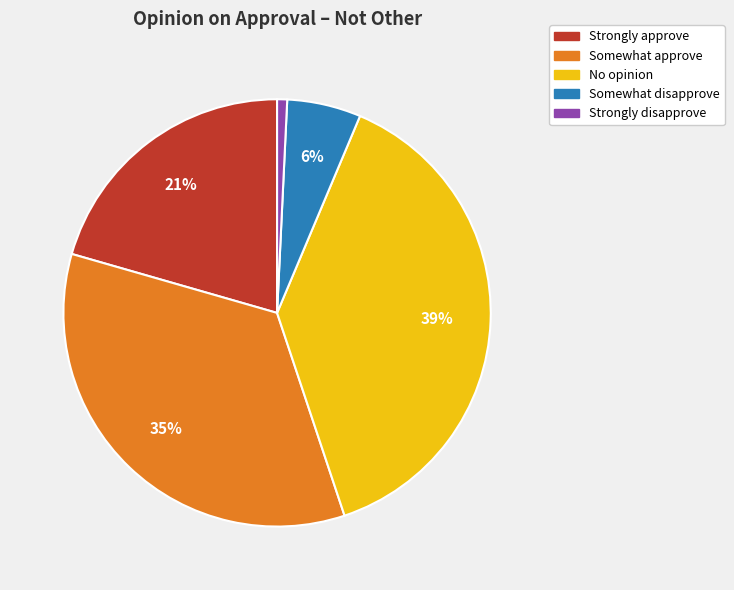

What is the smallest slice in the pie chart?

Strongly disapprove